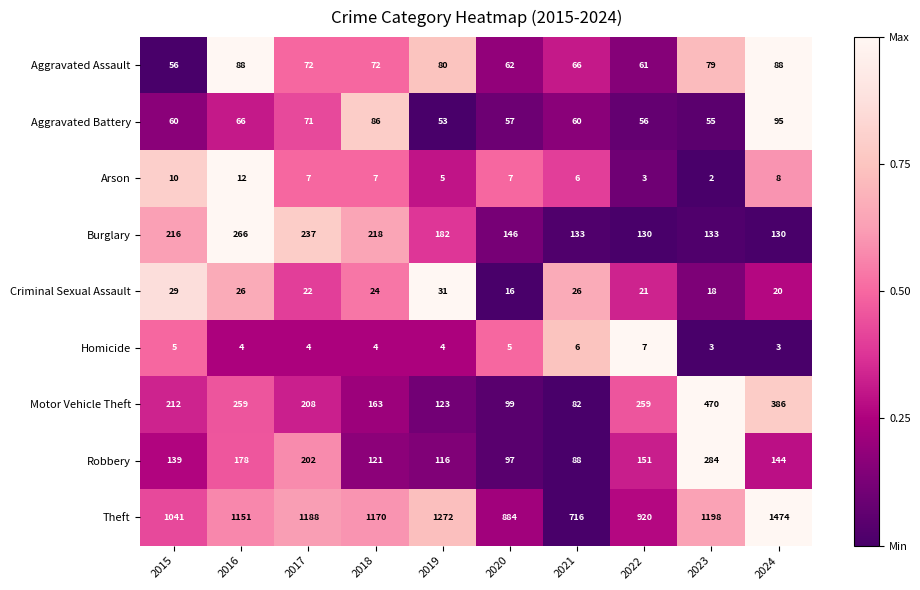

Where does the Homicide series first go above 4?

2015